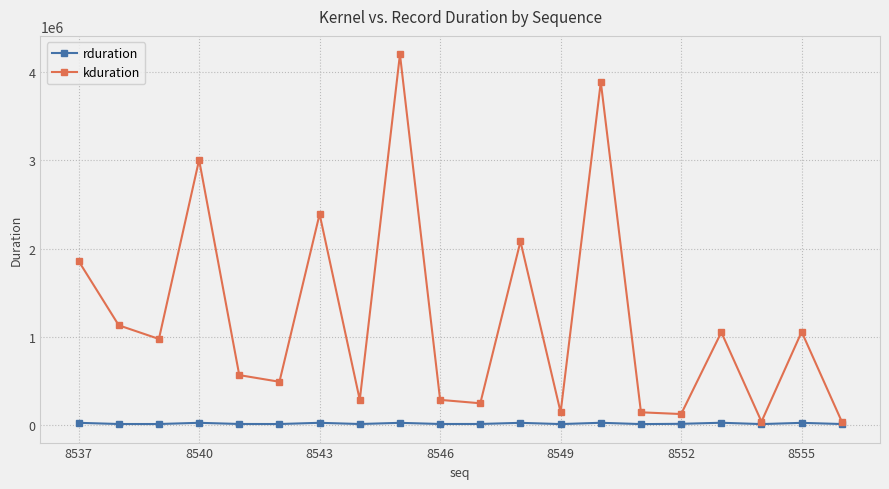

Which series has the largest range (max minus min)?

kduration